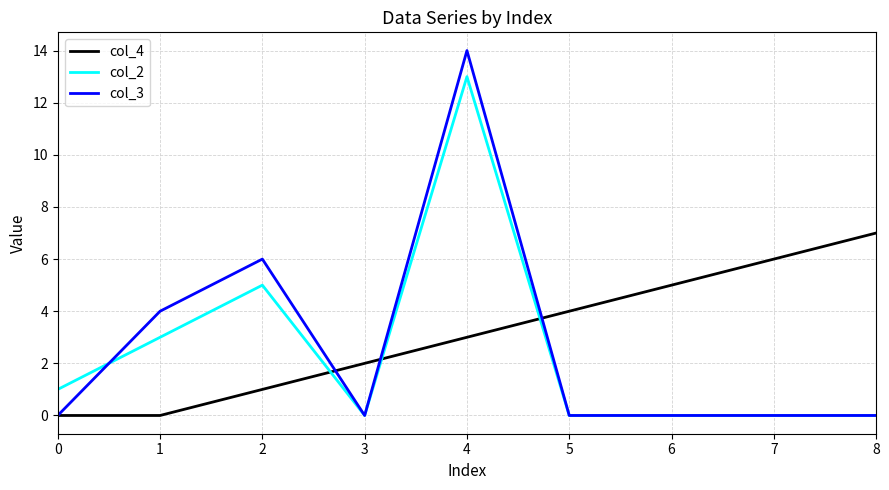

Rank the series at 2 from lowest to highest value.

col_4, col_2, col_3